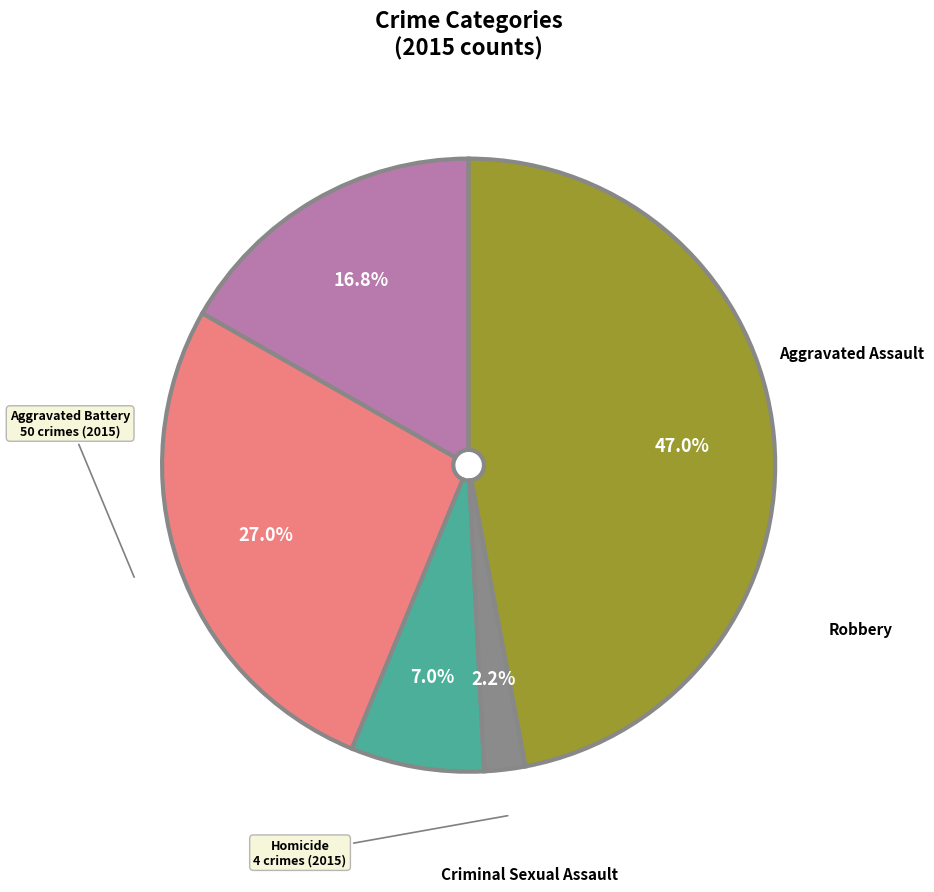

True or false: Homicide accounts for 2% of the total.

True